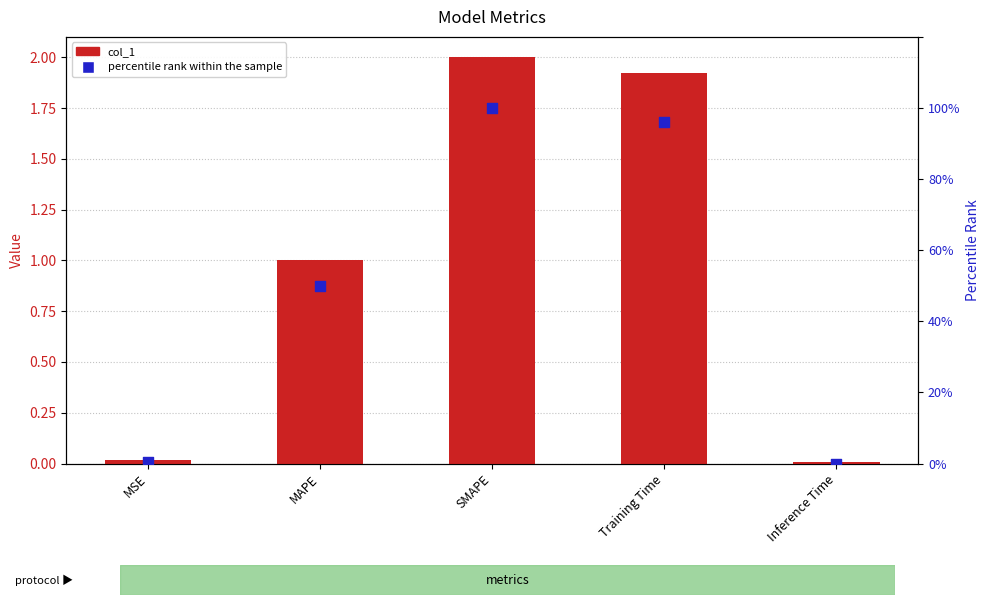

Which series has the largest total across all categories?

percentile rank within the sample